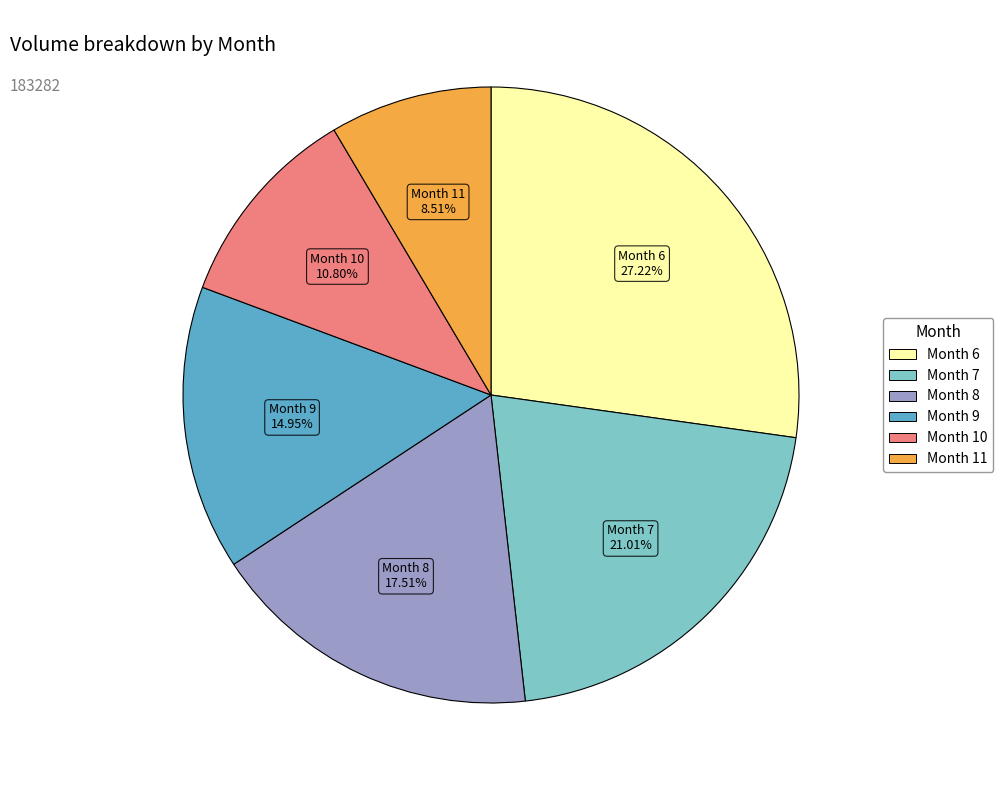

Is there a majority slice in this chart?

No